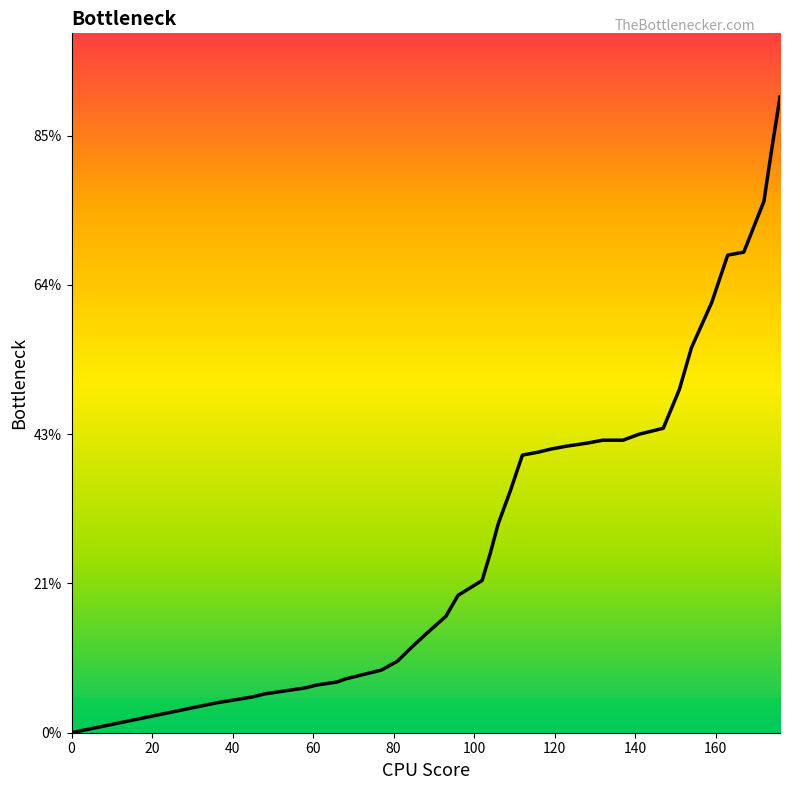

Reading left to right, transcribe all the data shown in this chart.

0.0	0.1	0.1	0.1	0.1	0.1	0.2	0.2	0.2	0.2	0.2	0.2	0.2	0.3	0.3	0.4	0.5	0.5	0.6	0.7	0.8	0.9	0.9	0.9	1.0	1.0	1.0	1.0	1.0	1.0	1.0	1.0	1.1	1.3	1.4	1.6	1.6	1.8	2.0	2.1